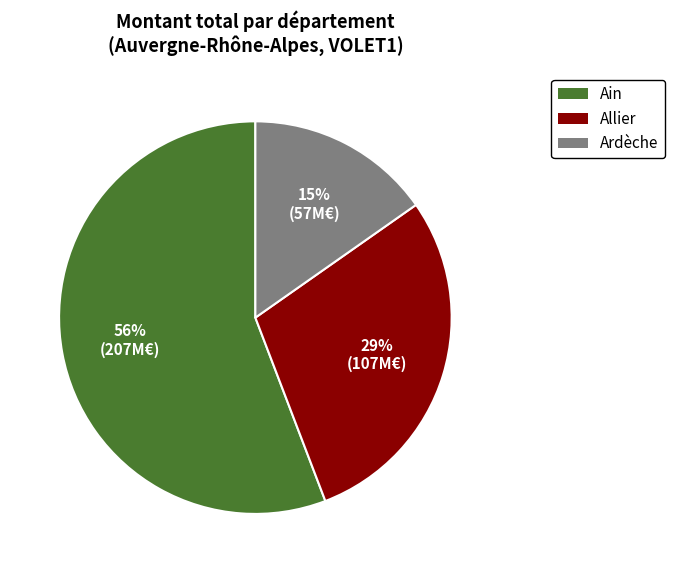

Is there a majority slice in this chart?

Yes